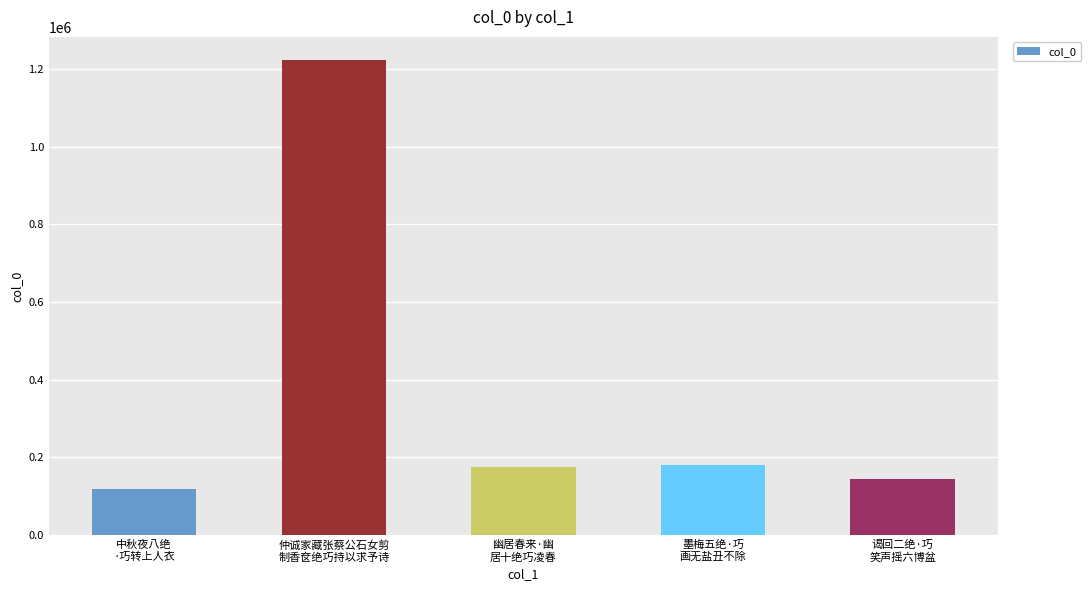

What is the average value?

368272